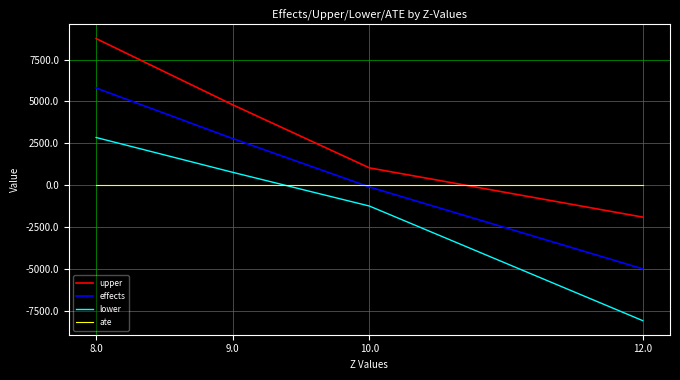

List the series in order of their peak value, highest first.

upper, effects, lower, ate